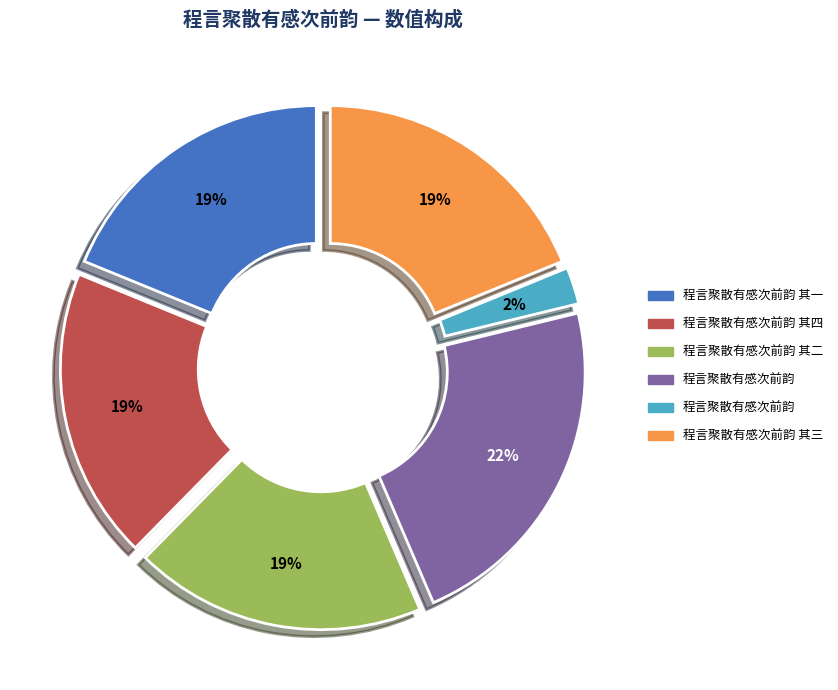

Does any single category account for the majority?

No